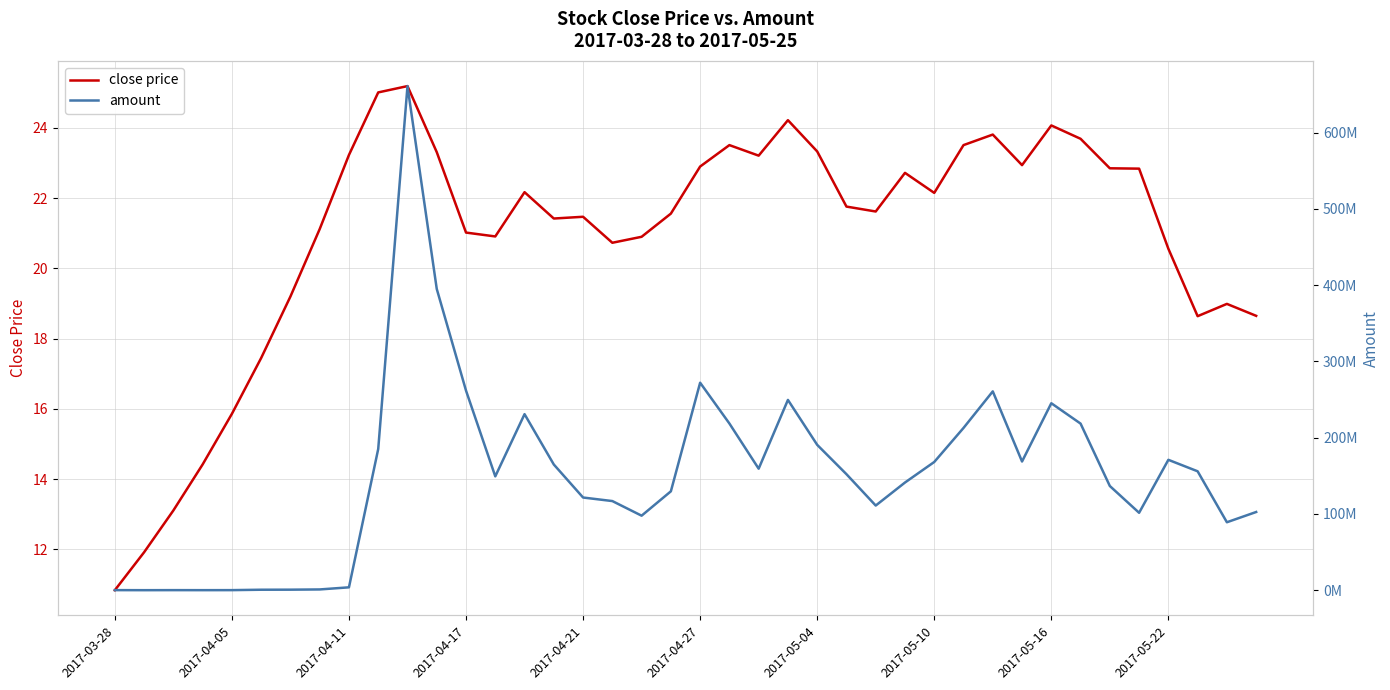

Count the number of data series in this chart.

2